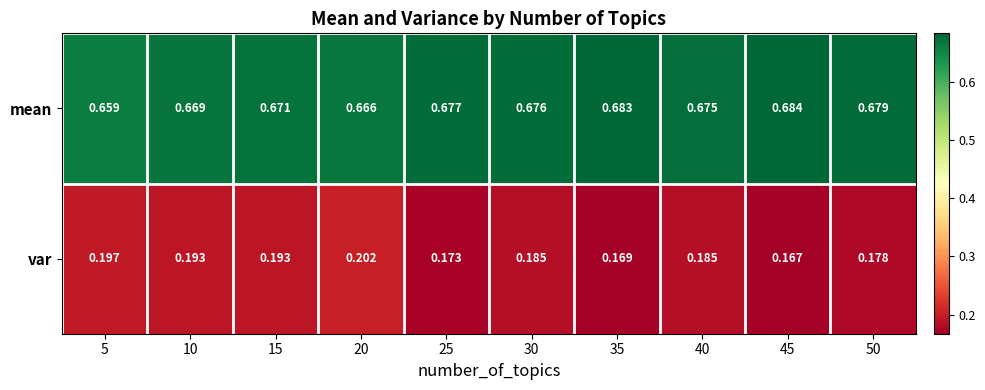

At 35, list the series in order from largest to smallest.

mean, var